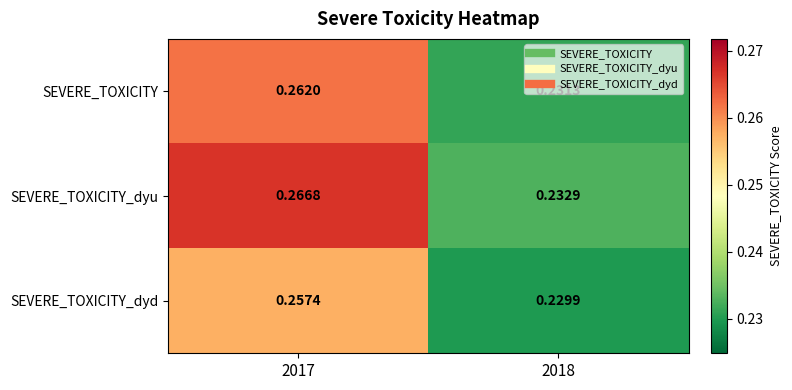

At which category does the chart reach its minimum across all series?

2018